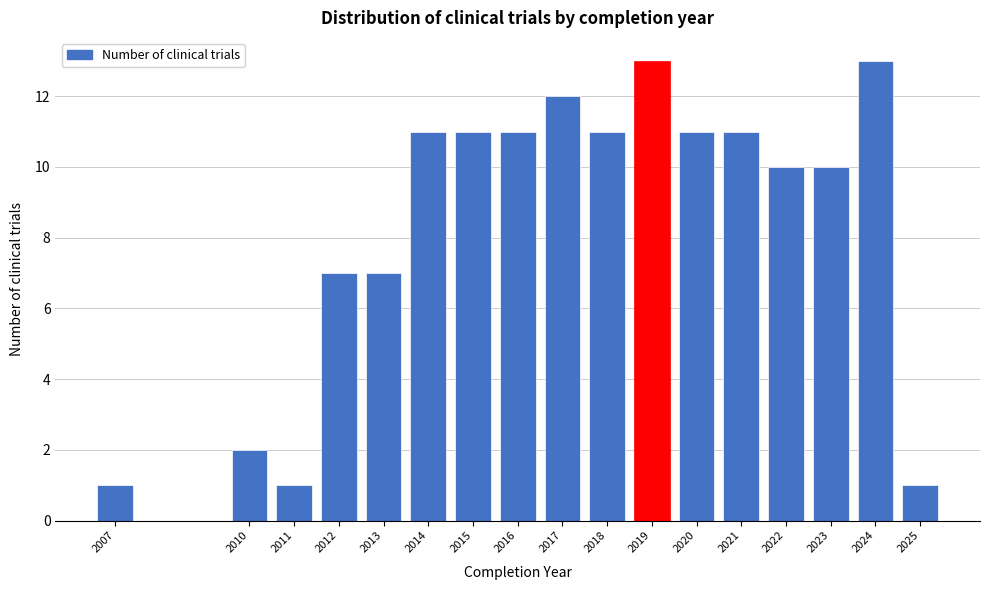

Reading right to left, transcribe all the data shown in this chart.

2025=1	2024=13	2023=10	2022=10	2021=11	2020=11	2019=13	2018=11	2017=12	2016=11	2015=11	2014=11	2013=7	2012=7	2011=1	2010=2	2007=1